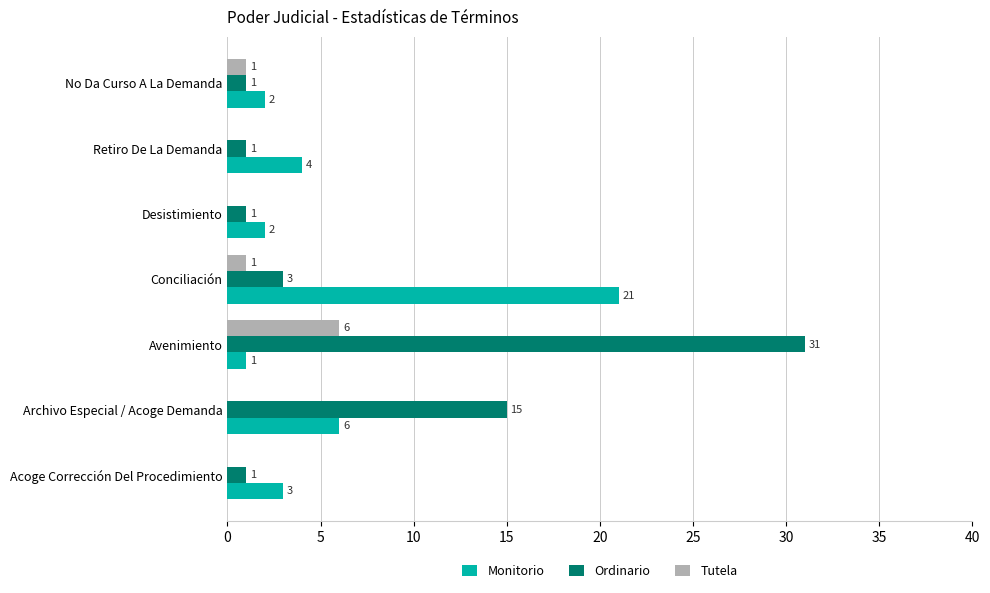

How many series are shown in this chart?

3